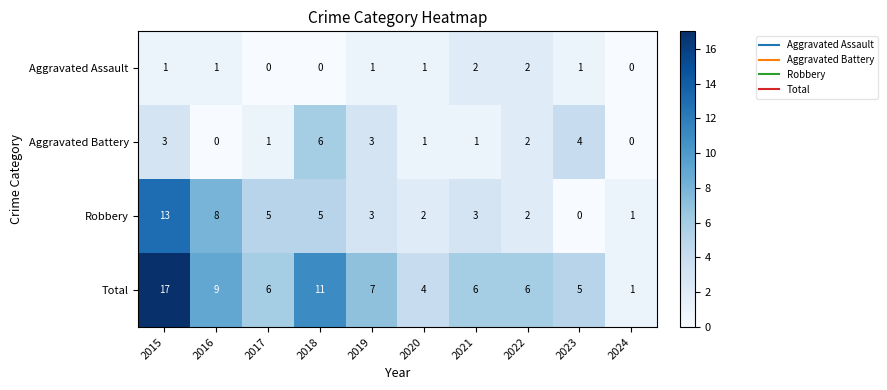

What is the difference between the highest and lowest values at 2018?

11